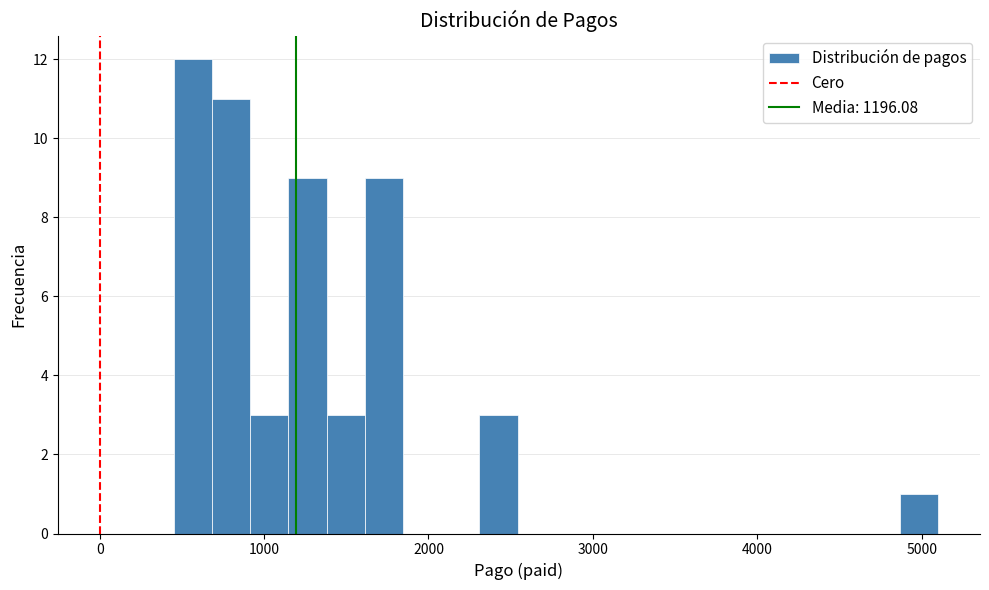

Around what value on the x-axis is the tallest bar? Give the approximate position of its centre, as read against the axis.

600